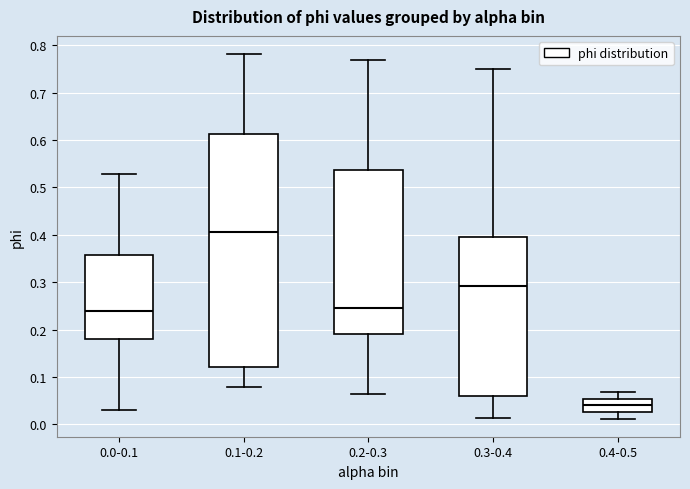

Reading left to right, transcribe this box plot: for each box, give where its median line is, the range the box spans, and where its two whiskers end, as read against the y-axis. The values are not printed on the chart, so give them approximately, as read against the axis.

0.0-0.1: median 0.24, box 0.18 to 0.36, whiskers 0.03 to 0.53
0.1-0.2: median 0.41, box 0.12 to 0.61, whiskers 0.08 to 0.78
0.2-0.3: median 0.25, box 0.19 to 0.54, whiskers 0.06 to 0.77
0.3-0.4: median 0.29, box 0.06 to 0.40, whiskers 0.01 to 0.75
0.4-0.5: median 0.04, box 0.03 to 0.05, whiskers 0.01 to 0.07